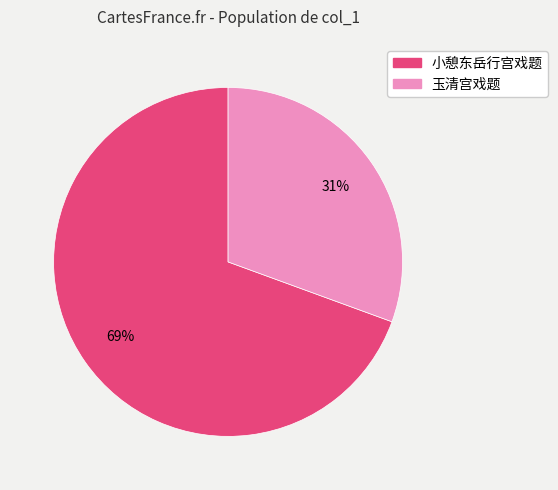

Which category has the biggest portion of the pie?

小憩东岳行宫戏题